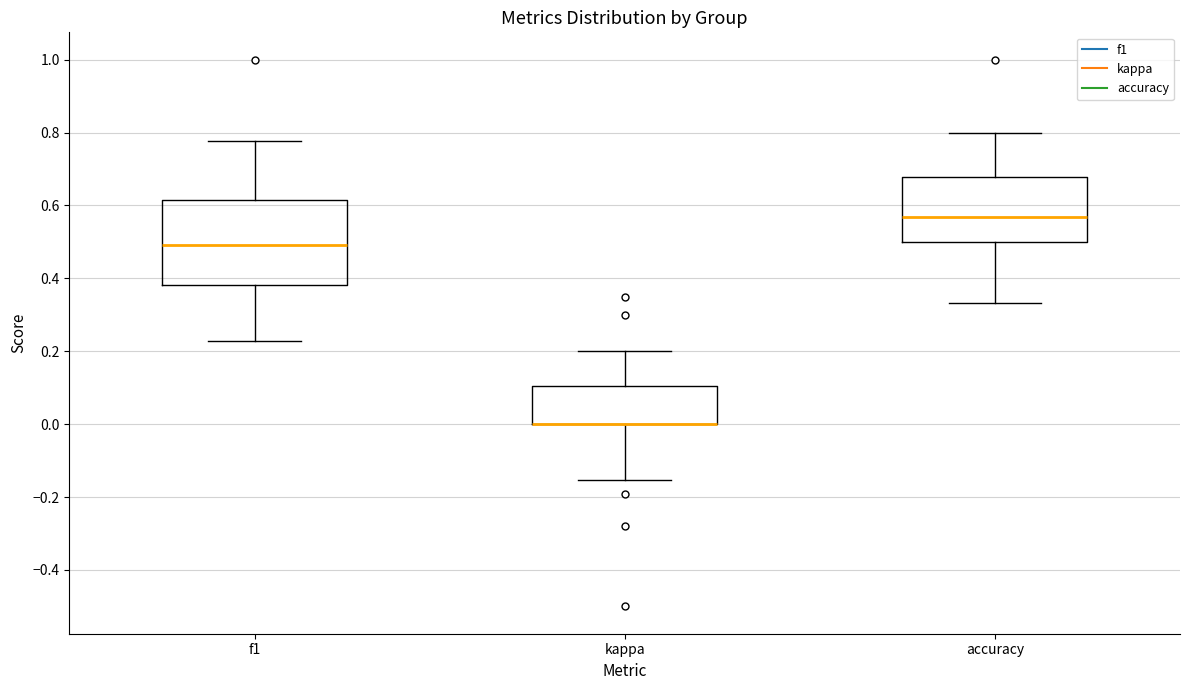

Where is the upper edge of the box for kappa on the y-axis? The values are not printed on the chart, so give them approximately, as read against the axis.

0.10